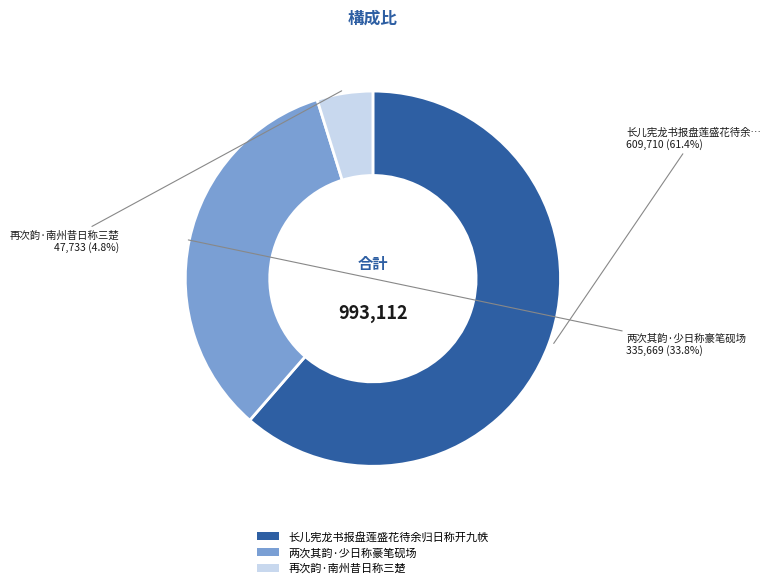

Which slice is the largest?

长儿宪龙书报盘莲盛花待余归日称开九帙